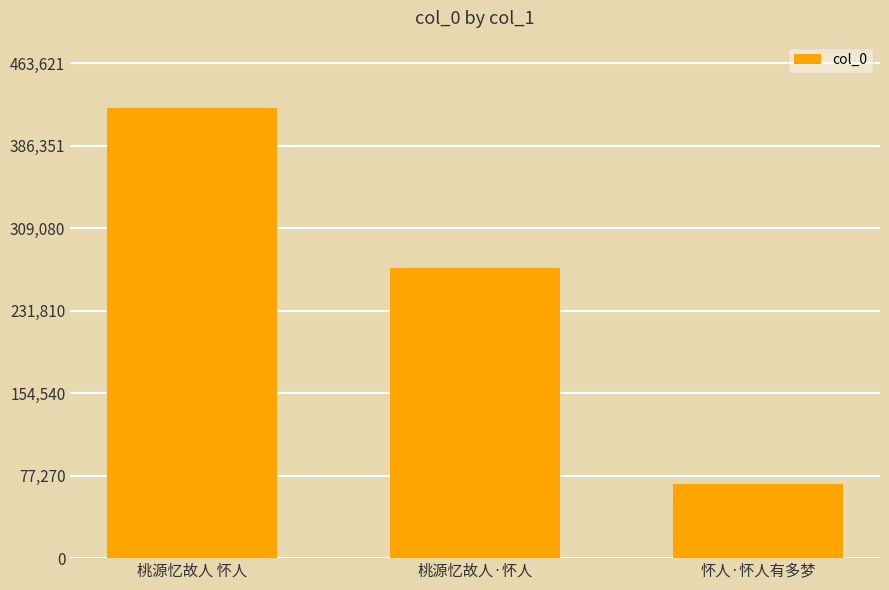

List the labels in order of value, smallest first.

怀人·怀人有多梦, 桃源忆故人·怀人, 桃源忆故人 怀人